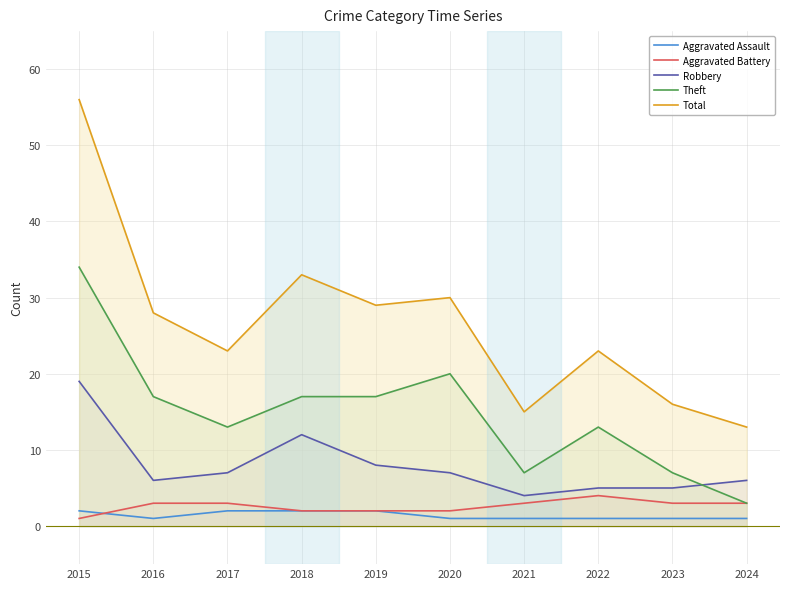

At which label does Robbery reach its peak?

2015